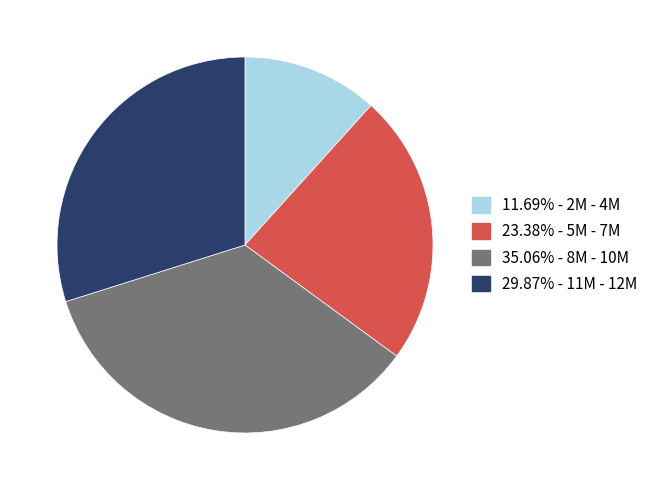

Is there a majority slice in this chart?

No